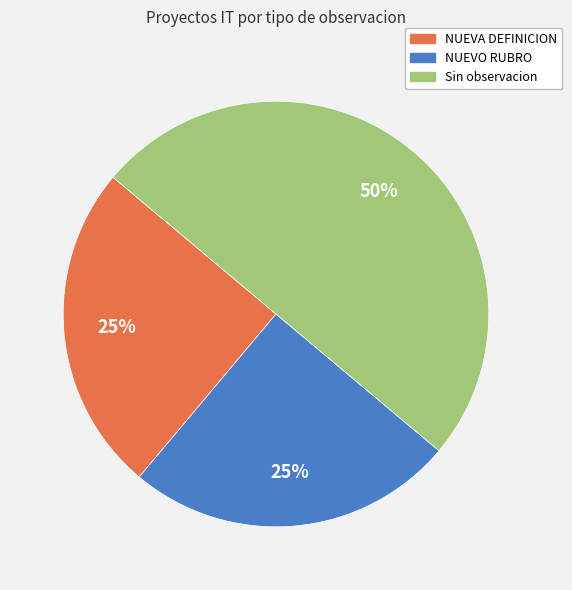

To the nearest percent, what is the average slice percentage?

33%